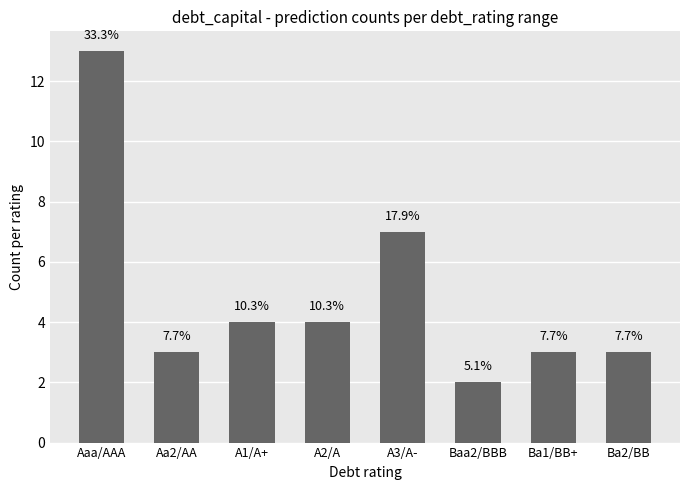

Reading left to right, list all the values displayed in this chart.

Aaa/AAA=13	Aa2/AA=3	A1/A+=4	A2/A=4	A3/A-=7	Baa2/BBB=2	Ba1/BB+=3	Ba2/BB=3